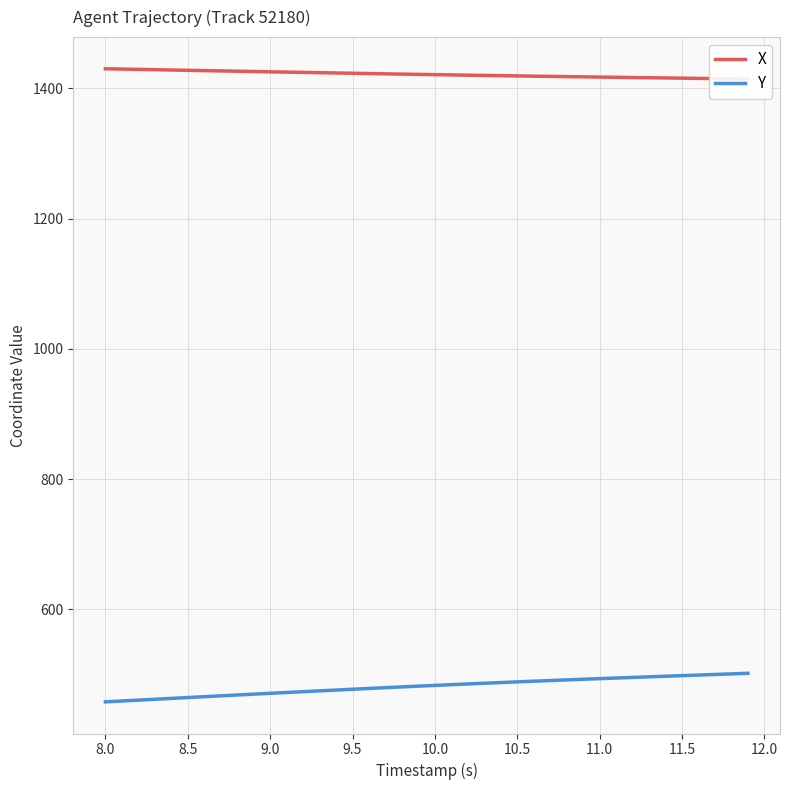

What is the maximum value for Y?

501.6